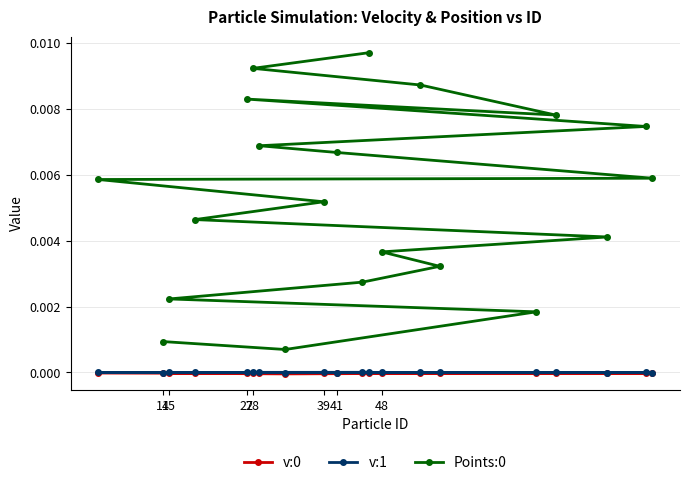

True or false: v:0 has a value of -0.0 at 27.

False